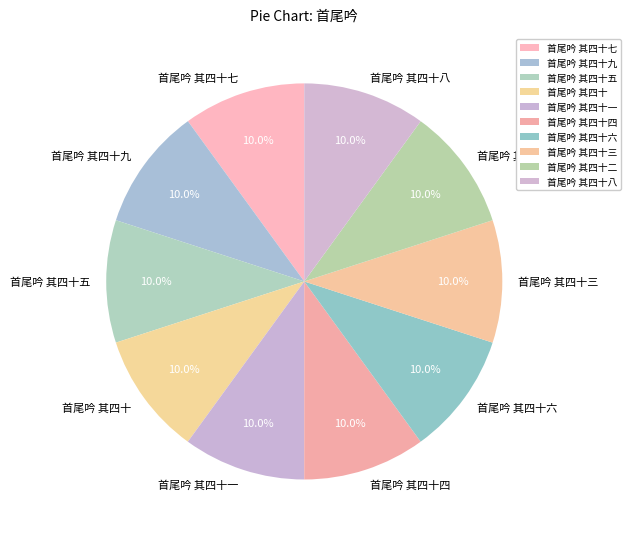

How much of the chart is everything except 首尾吟 其四十九?

90.0%